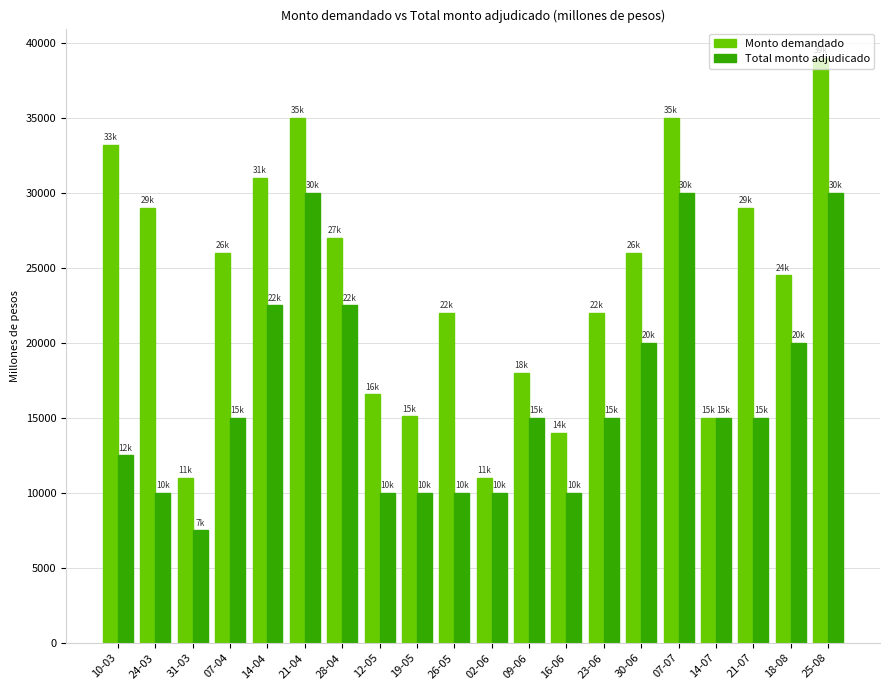

How many data points does each series have?

20